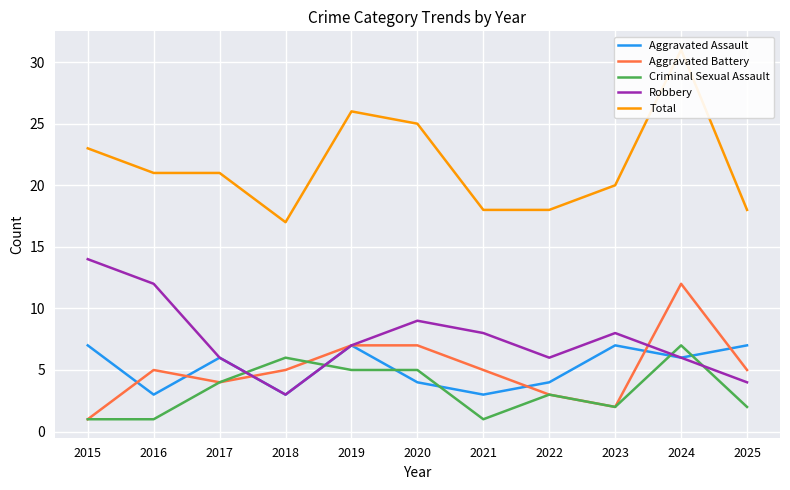

Reading left to right, list all the values displayed in this chart.

Aggravated Assault: 2015=7	2016=3	2017=6	2018=3	2019=7	2020=4	2021=3	2022=4	2023=7	2024=6	2025=7
Aggravated Battery: 2015=1	2016=5	2017=4	2018=5	2019=7	2020=7	2021=5	2022=3	2023=2	2024=12	2025=5
Criminal Sexual Assault: 2015=1	2016=1	2017=4	2018=6	2019=5	2020=5	2021=1	2022=3	2023=2	2024=7	2025=2
Robbery: 2015=14	2016=12	2017=6	2018=3	2019=7	2020=9	2021=8	2022=6	2023=8	2024=6	2025=4
Total: 2015=23	2016=21	2017=21	2018=17	2019=26	2020=25	2021=18	2022=18	2023=20	2024=31	2025=18